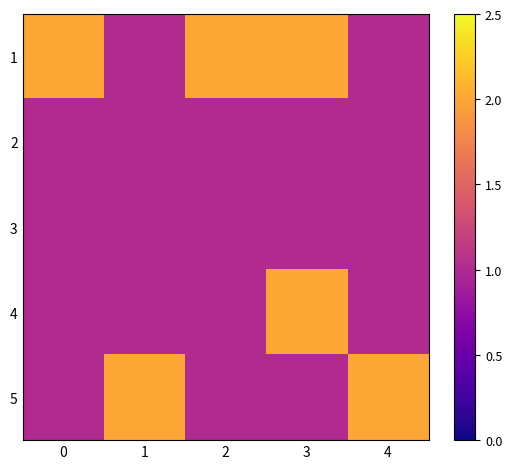

Count the number of categories in the chart.

5